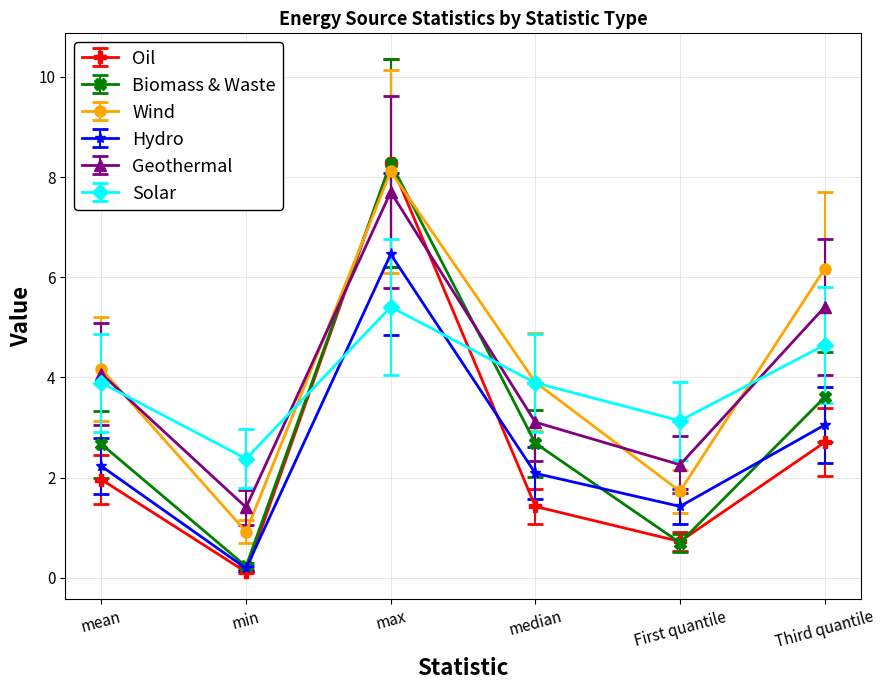

What is the difference between the Oil values at max and median?

6.9